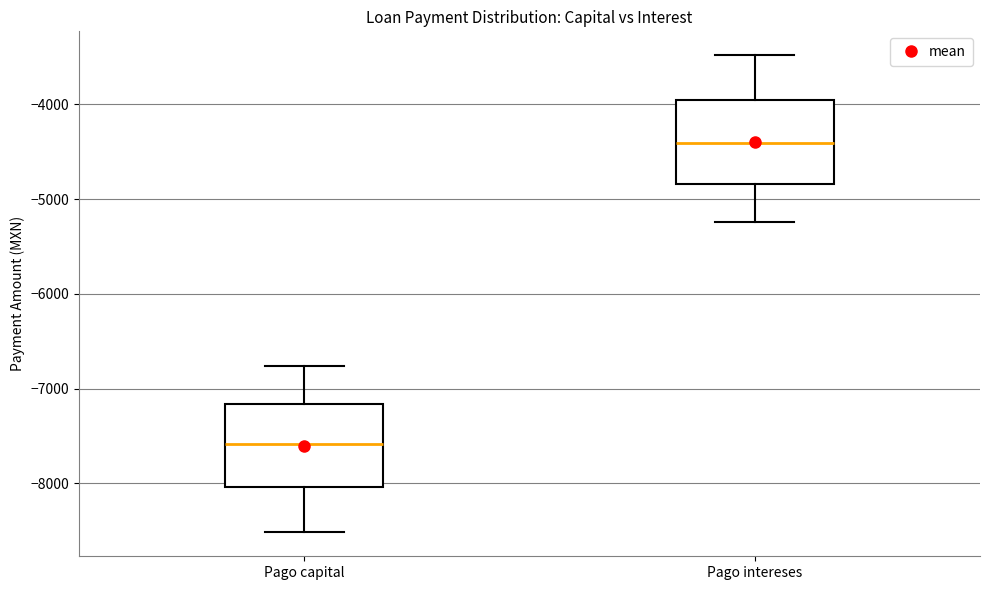

Where does the lower whisker of the box for Pago intereses end on the y-axis? The values are not printed on the chart, so give them approximately, as read against the axis.

-5200